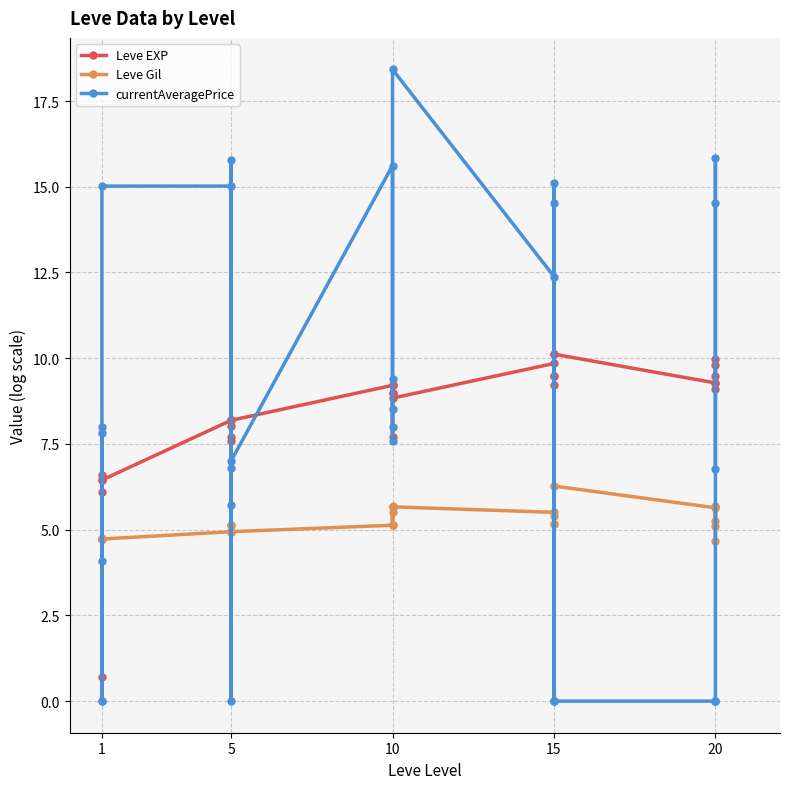

Between 5 and 20, which series saw the biggest shift?

currentAveragePrice